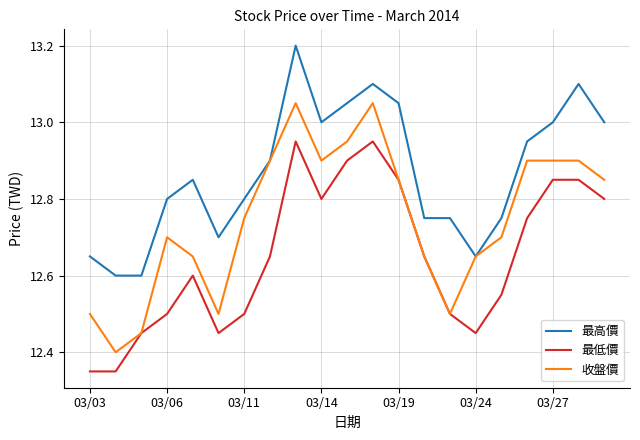

Rank the series by their average value, from highest to lowest.

最高價, 收盤價, 最低價